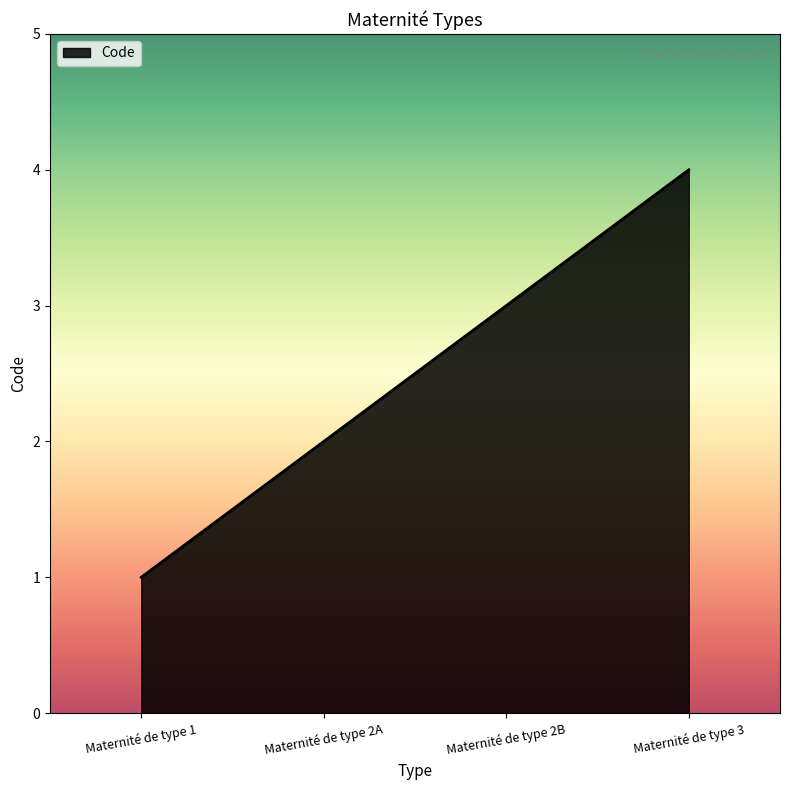

Between Maternité de type 1 and Maternité de type 2A, which is larger?

Maternité de type 2A